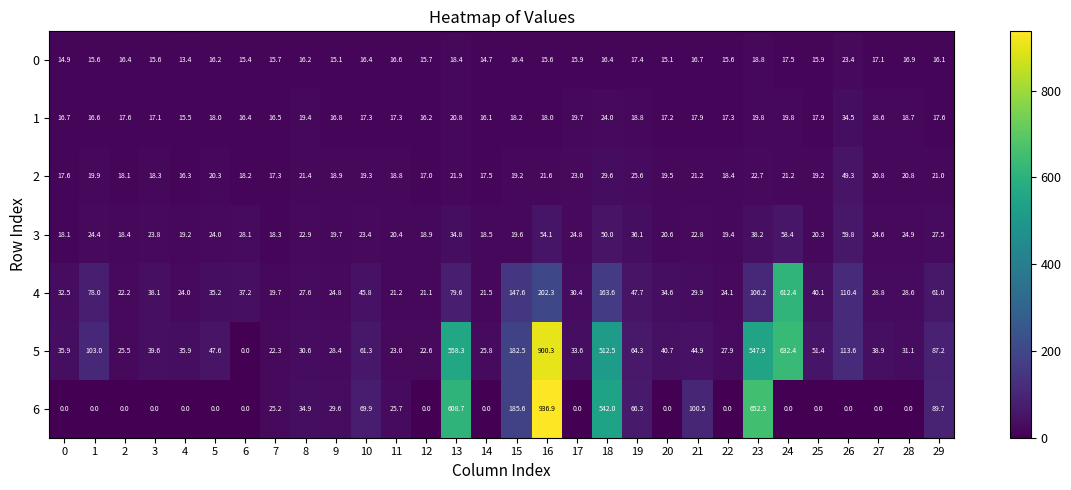

What is the maximum value shown in the chart?

936.9